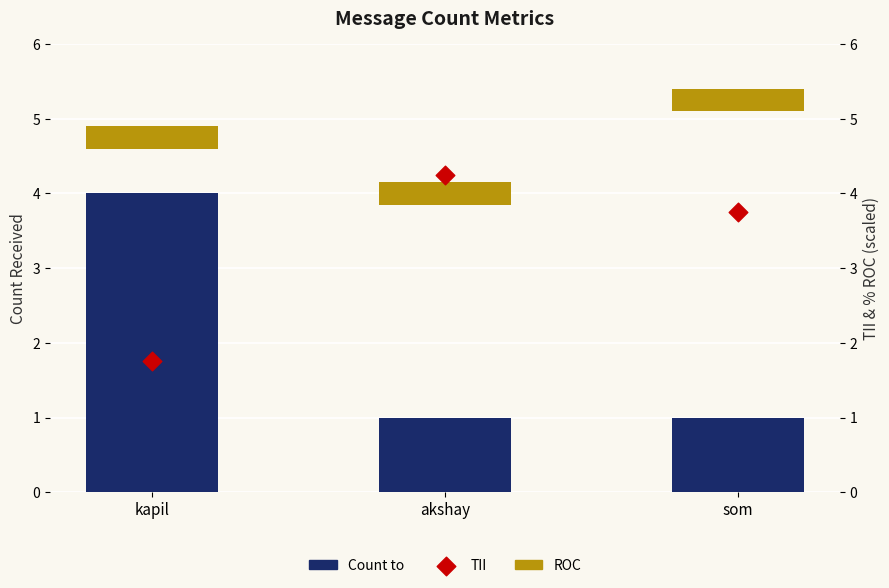

What is the change in value from kapil to akshay?

-3